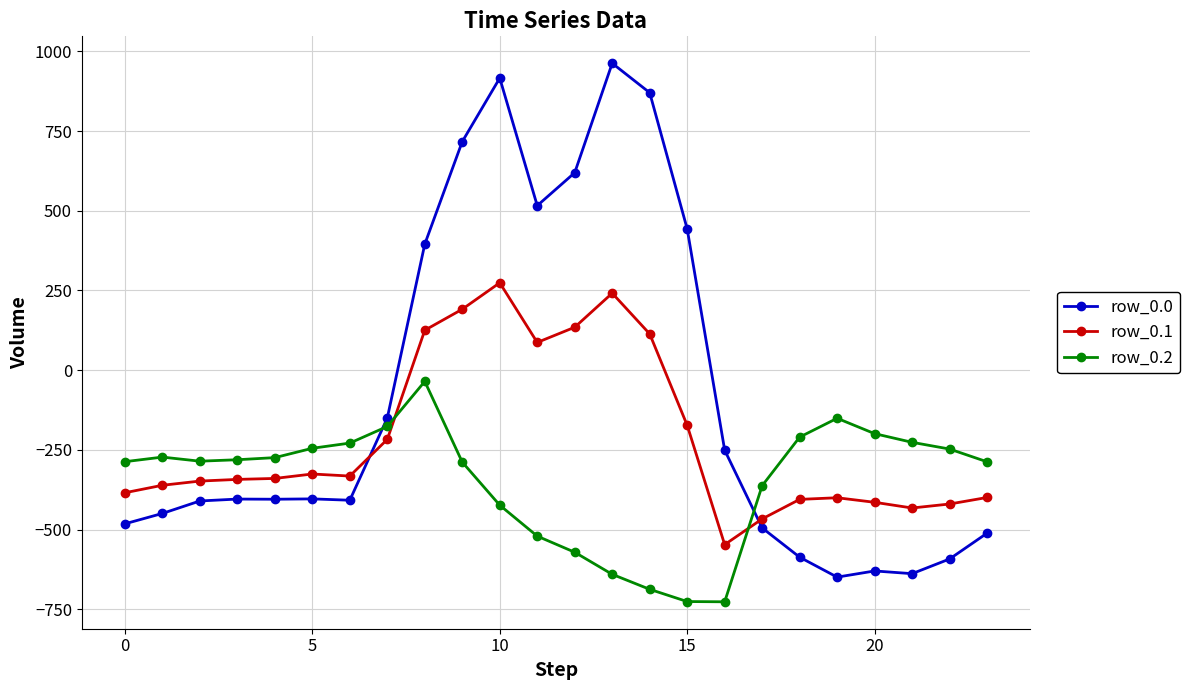

What is the minimum value shown in the chart?

-726.6